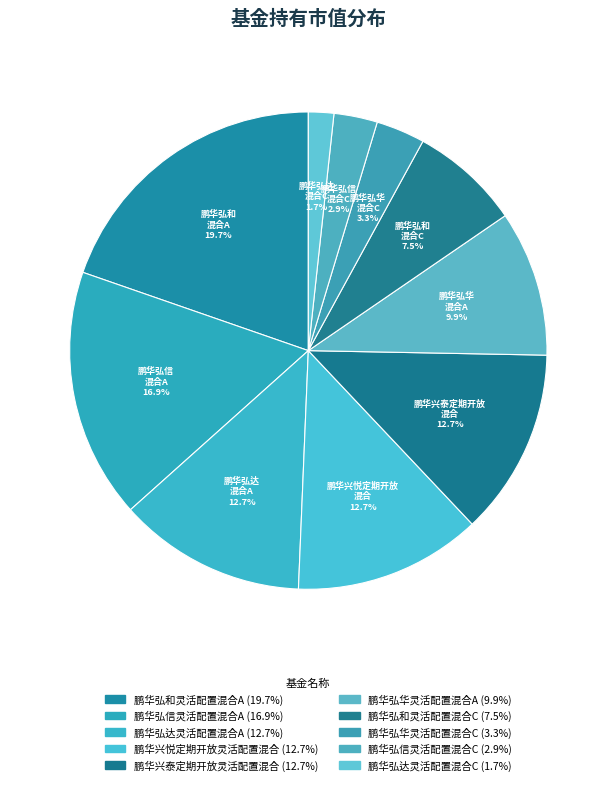

What is the largest slice in the pie chart?

鹏华弘和灵活配置混合A